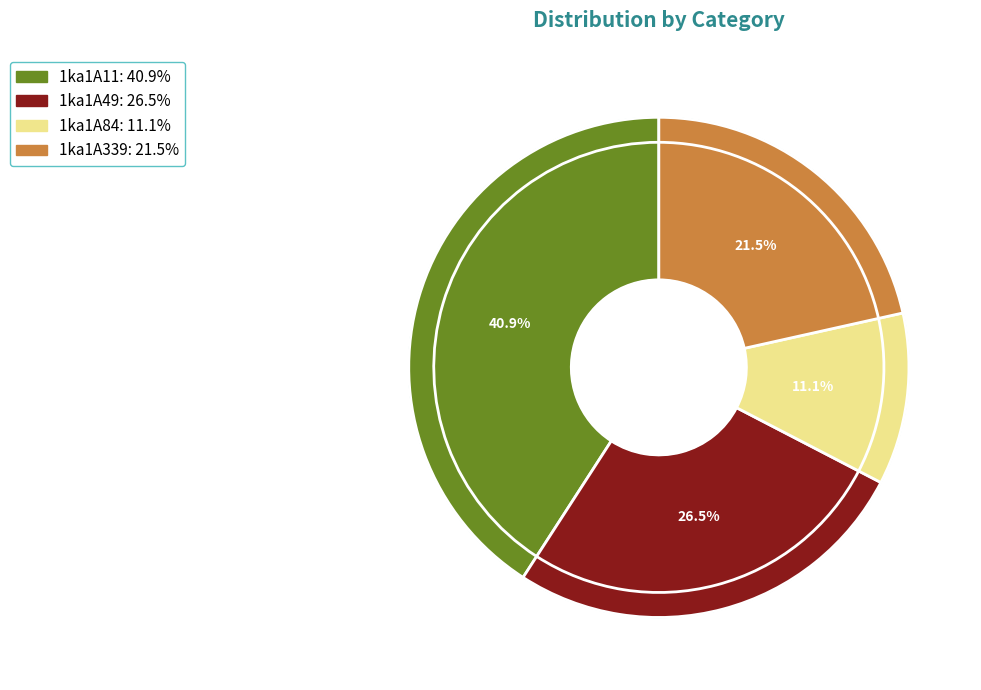

To the nearest percent, what is the average slice percentage?

25%